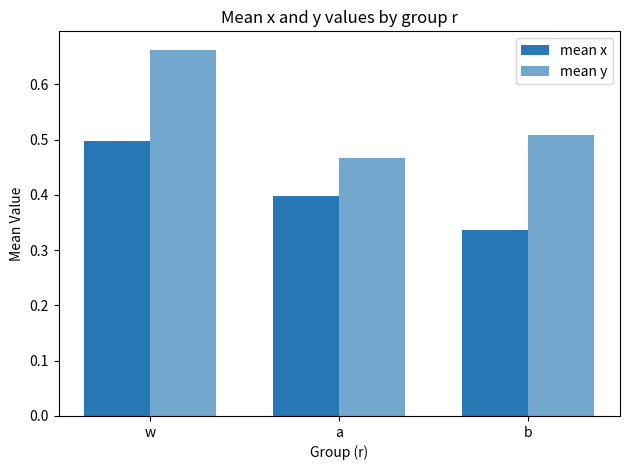

Which series has the widest spread of values?

mean y